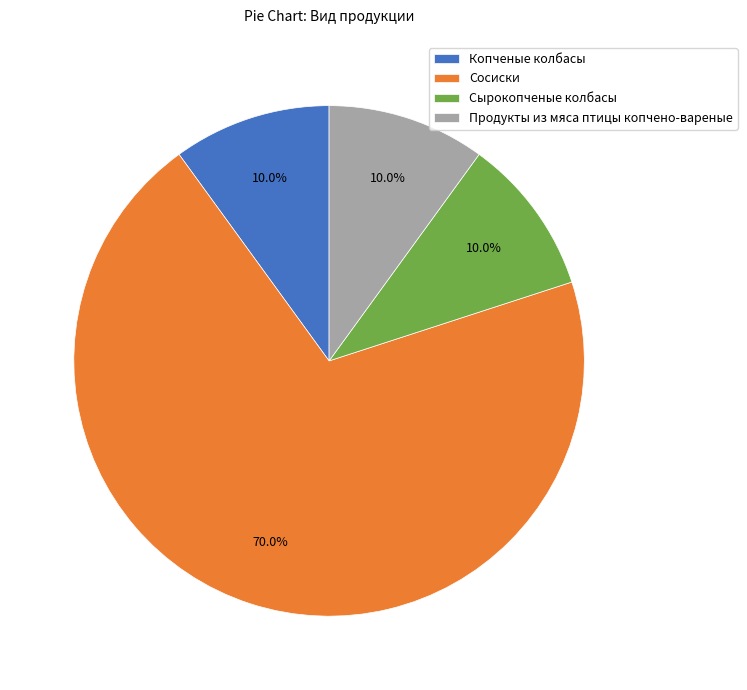

True or false: Сырокопченые колбасы accounts for 16% of the total.

False